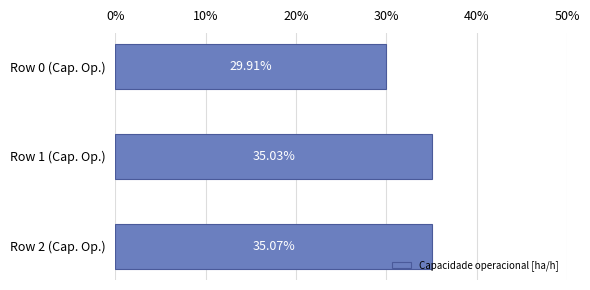

What is the sum of all values?

100.0